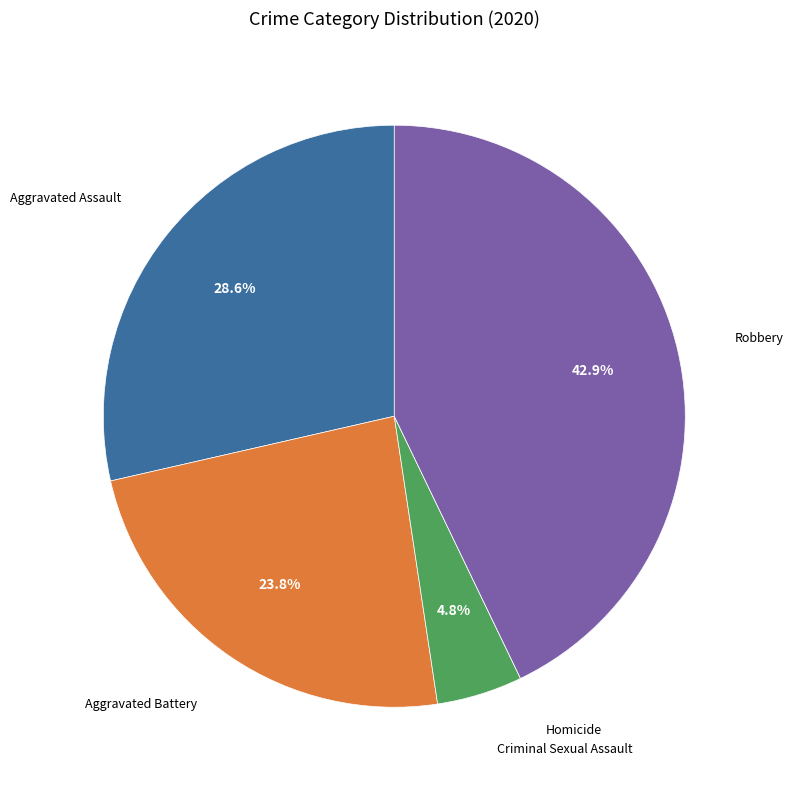

Is there any slice that represents more than half of the pie?

No